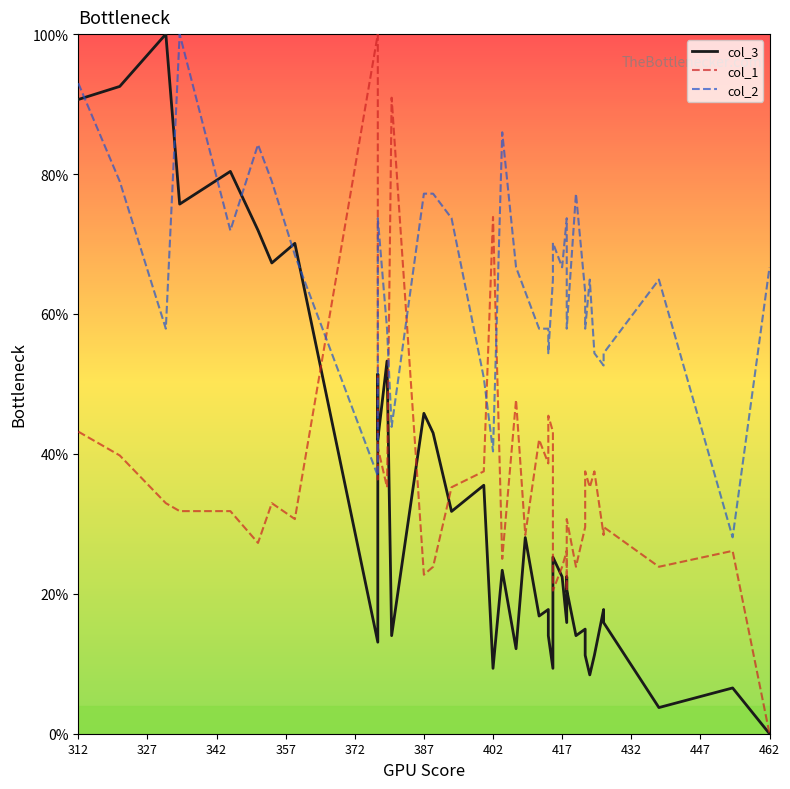

Which series has the largest range (max minus min)?

col_3